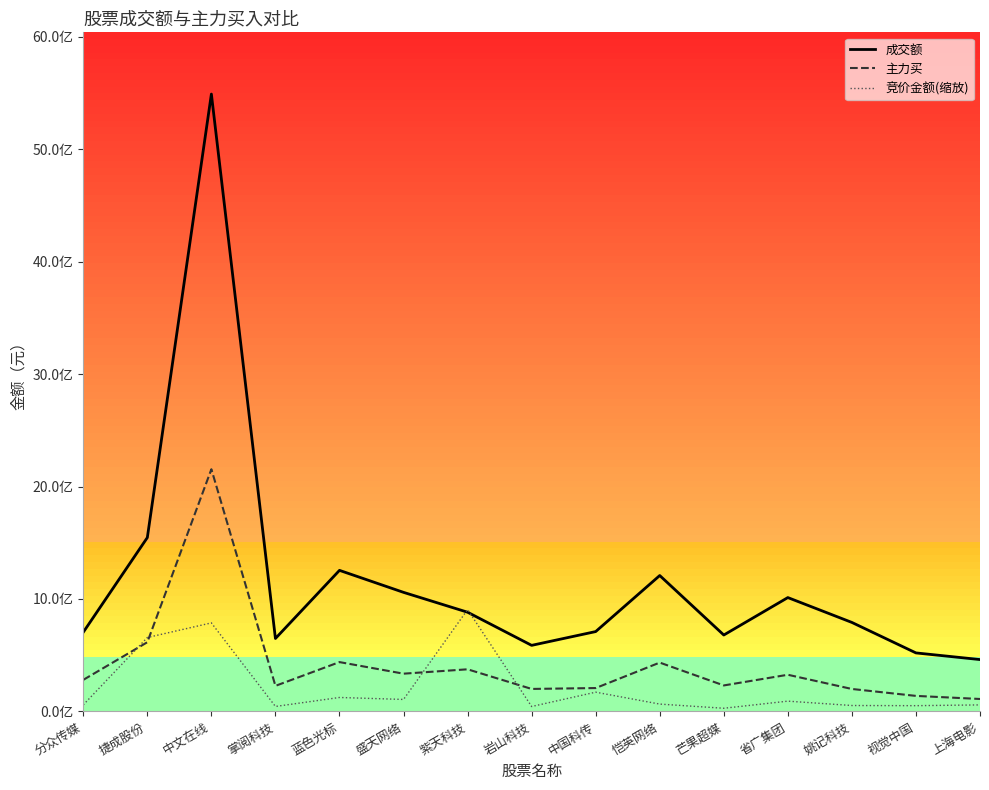

What is the difference between the second highest and second lowest values in the 成交额 series?

1025389651.0